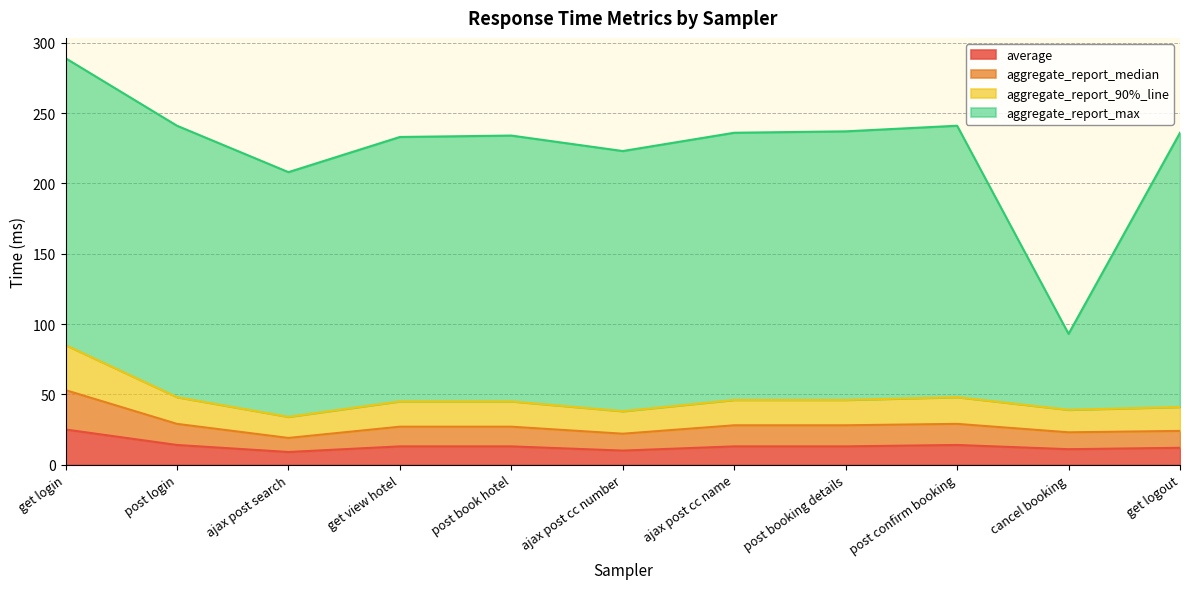

What is the sum of all aggregate_report_90%_line values?

515